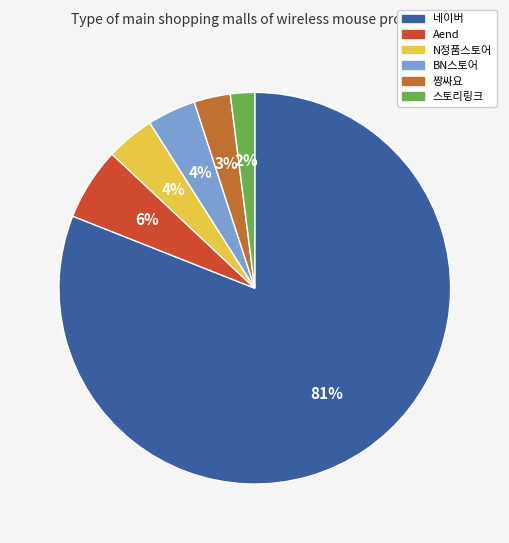

What is the largest slice in the pie chart?

네이버